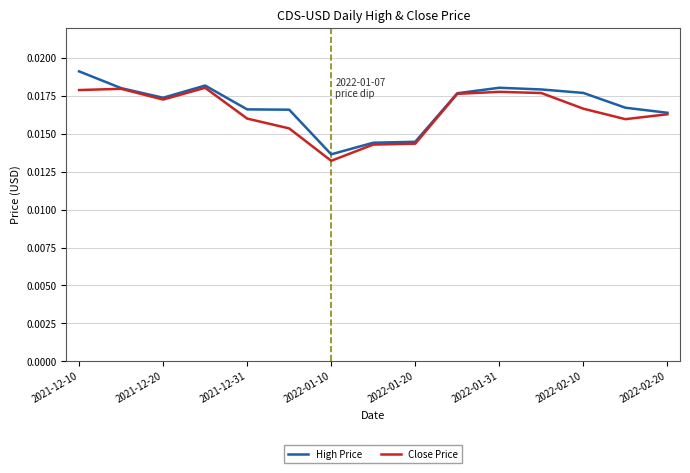

Rank the series by their maximum value, from lowest to highest.

Close Price, High Price